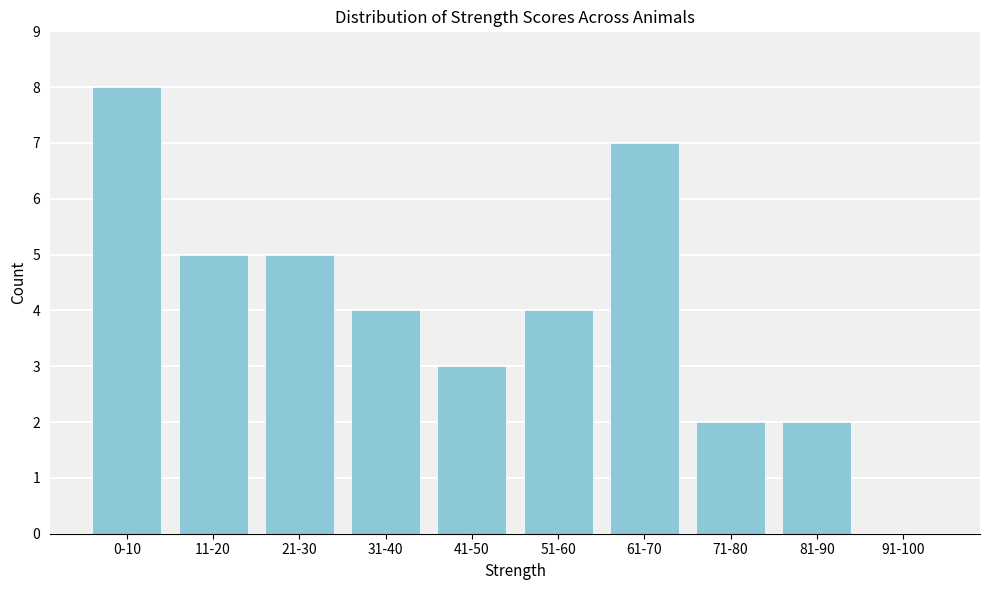

Reading left to right, transcribe all the data shown in this chart.

0-10=8	11-20=5	21-30=5	31-40=4	41-50=3	51-60=4	61-70=7	71-80=2	81-90=2	91-100=0